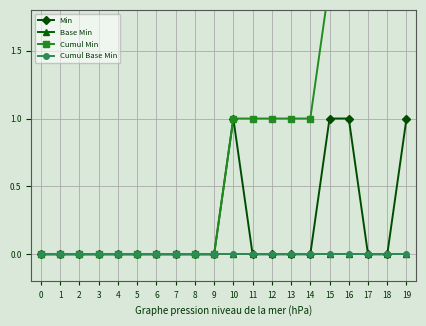

True or false: Min and Base Min intersect in this chart.

False